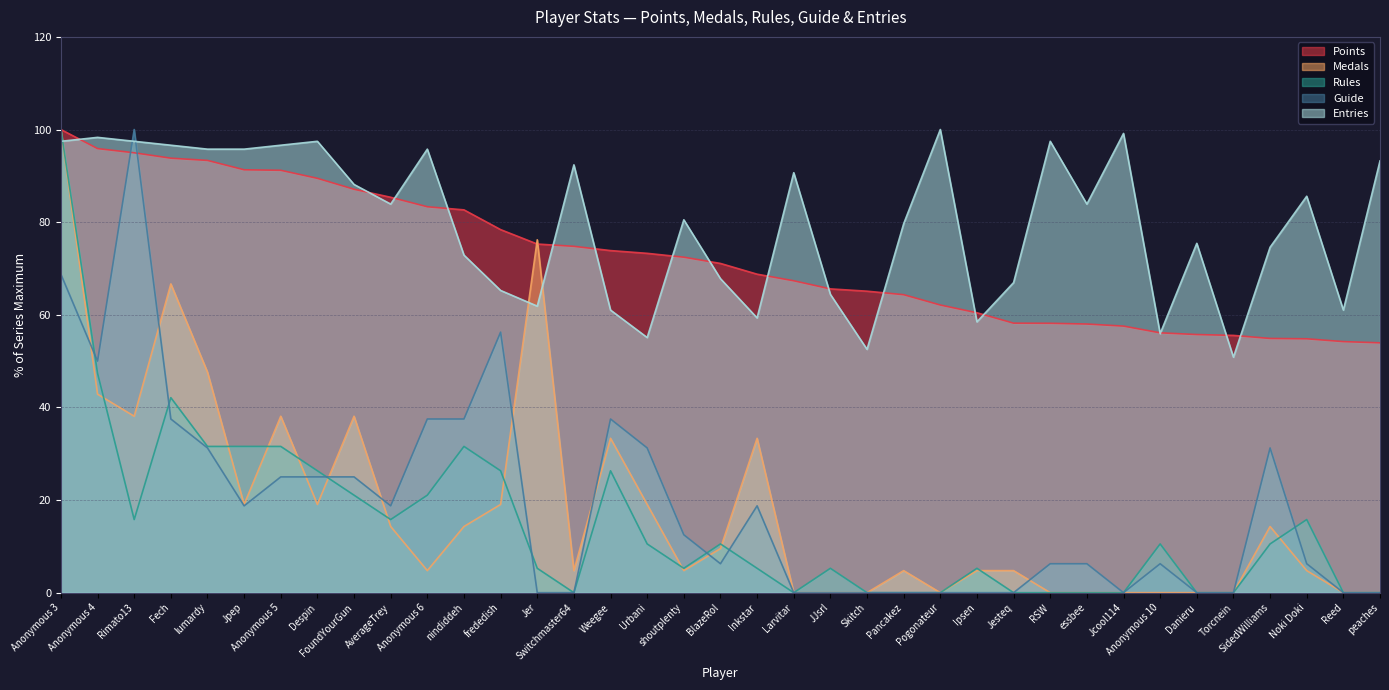

In Guide, how many points are higher than both neighbors (excluding endpoints)?

6